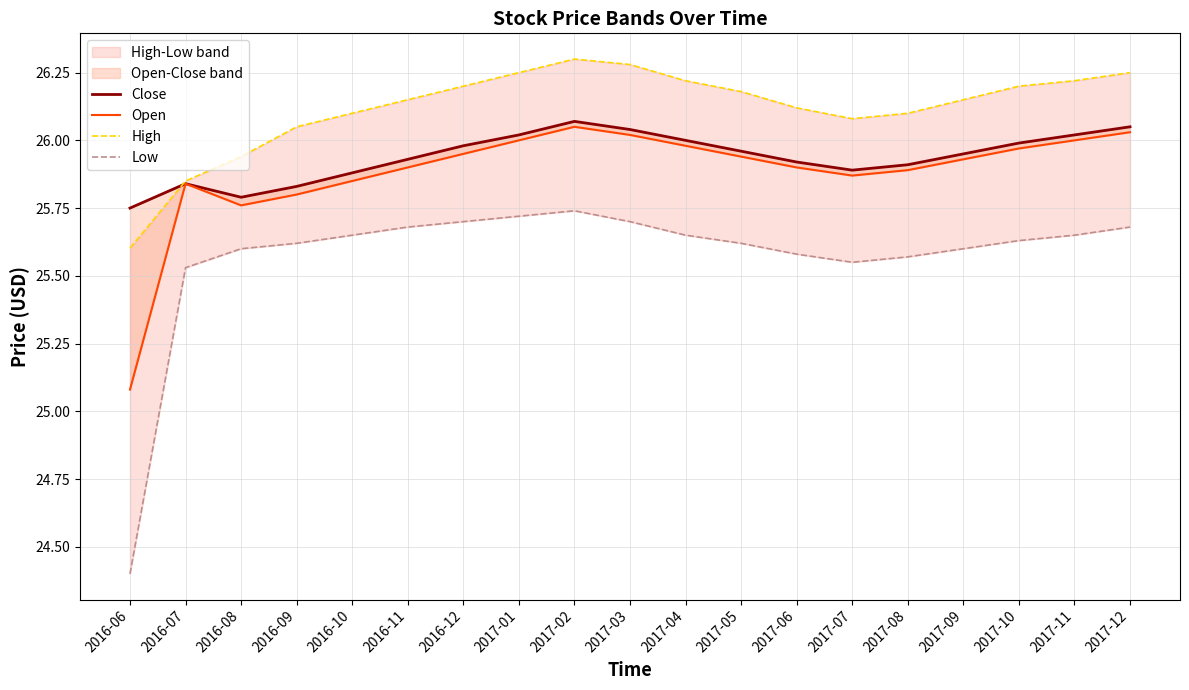

How many values in the High series exceed 26?

16